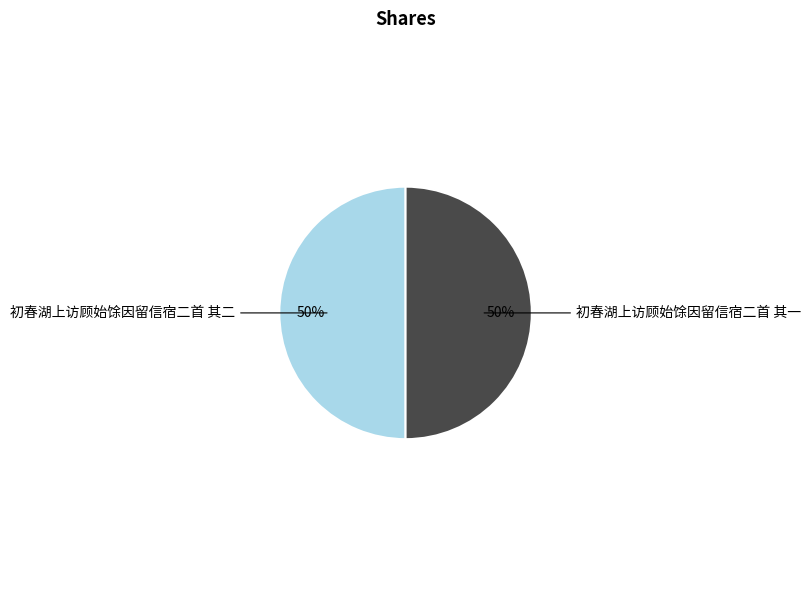

To the nearest percent, what portion does 初春湖上访顾始馀因留信宿二首 其二 represent?

50%